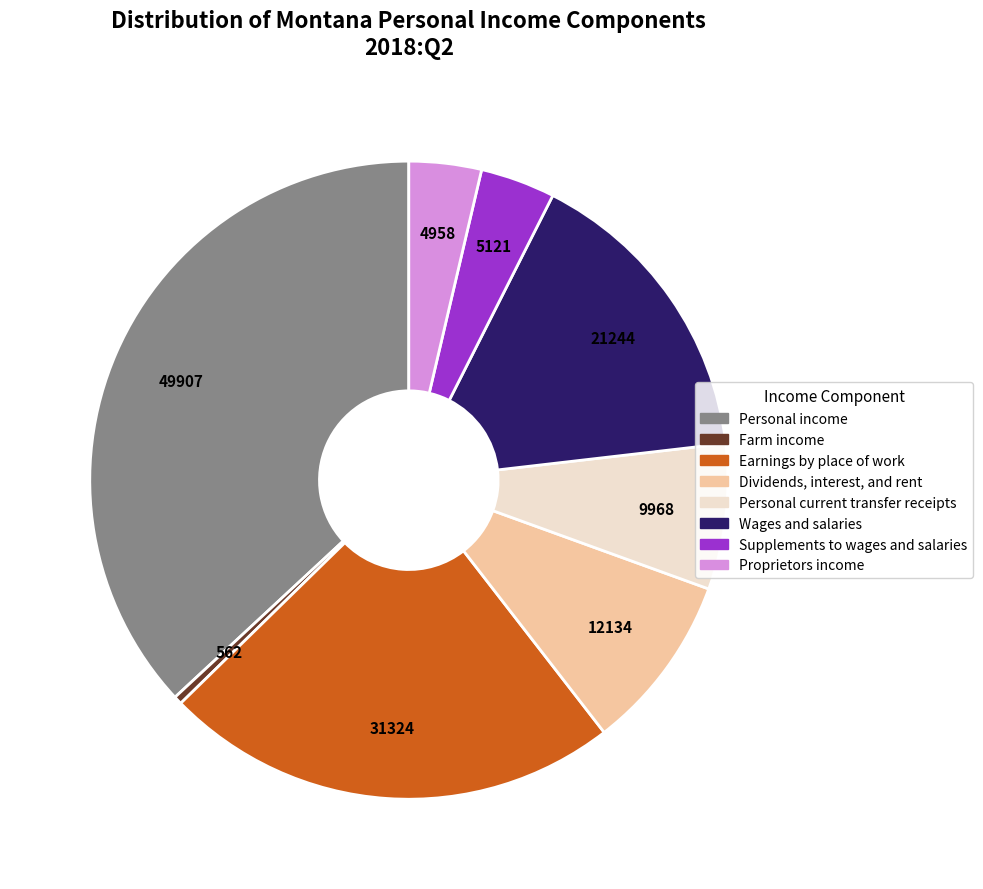

Does any single category account for the majority?

No